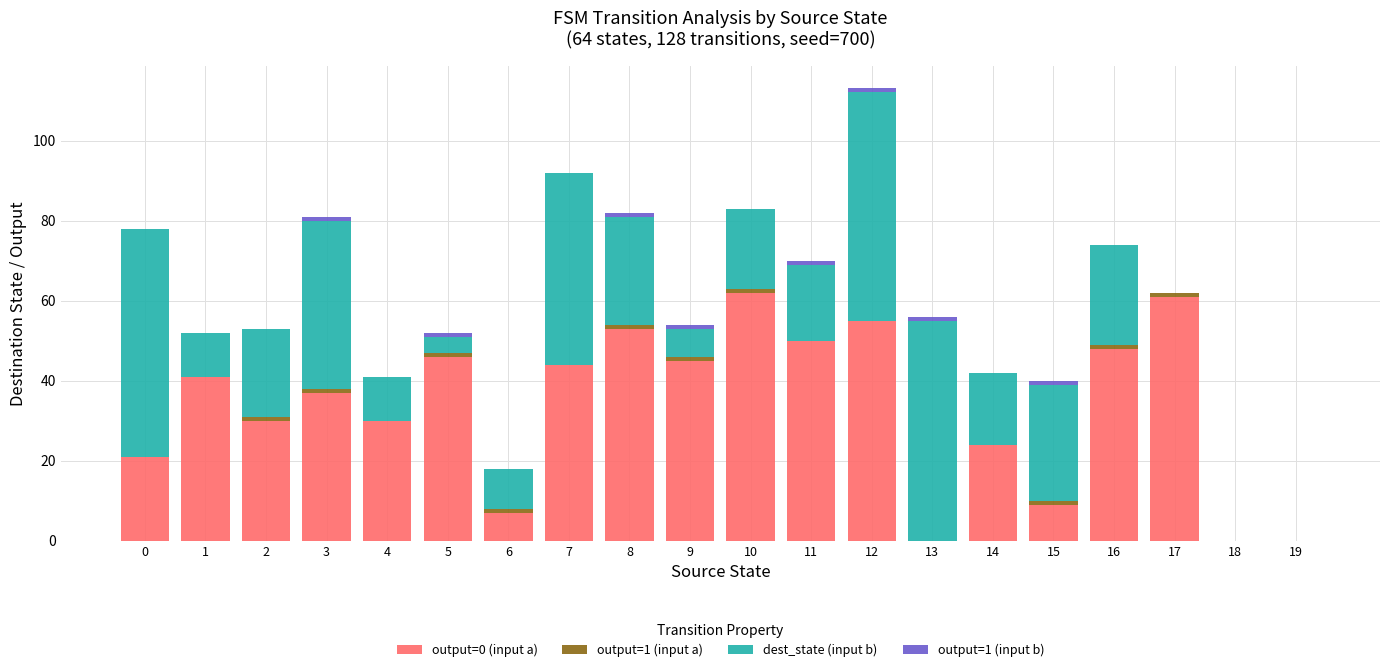

At which category is the sum across all series the highest?

12